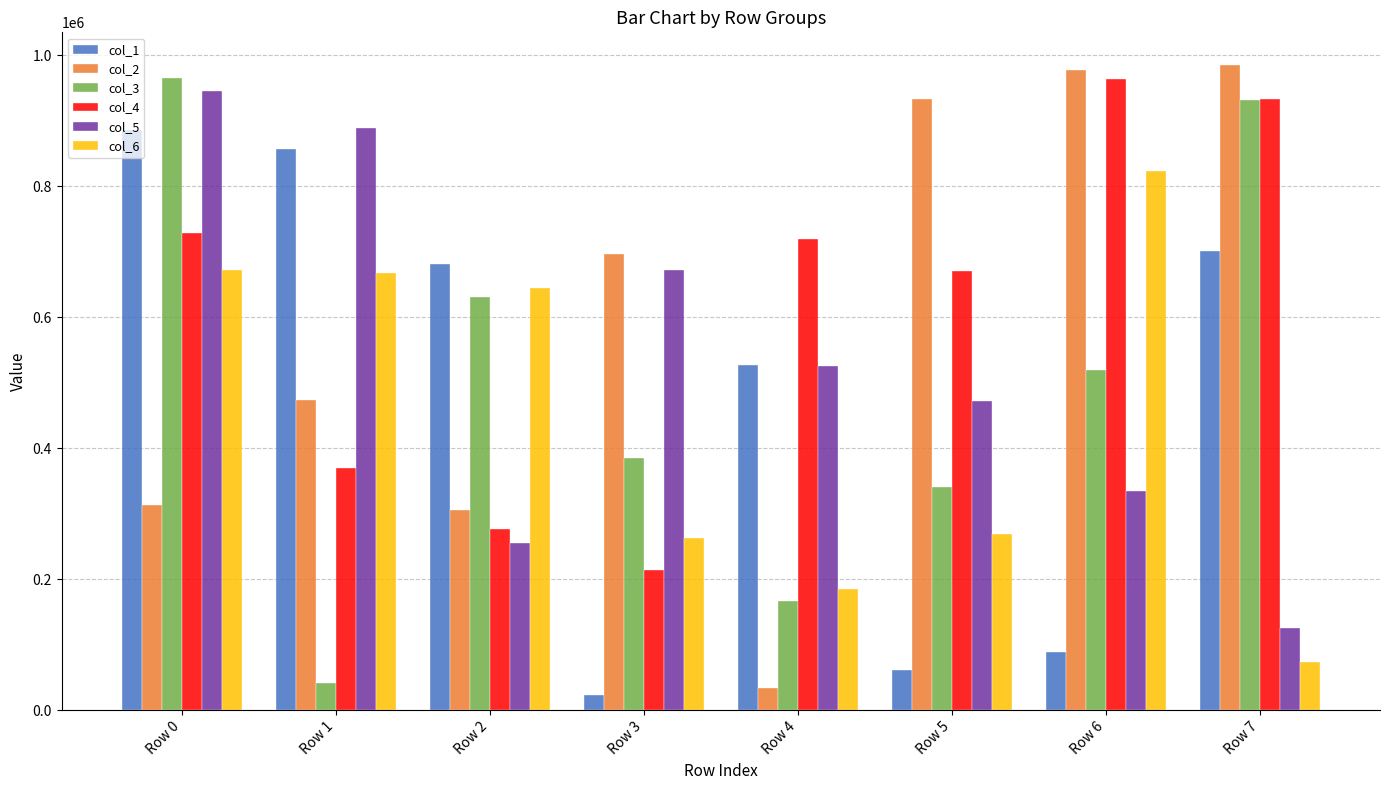

At how many categories does at least one series exceed 733130?

5